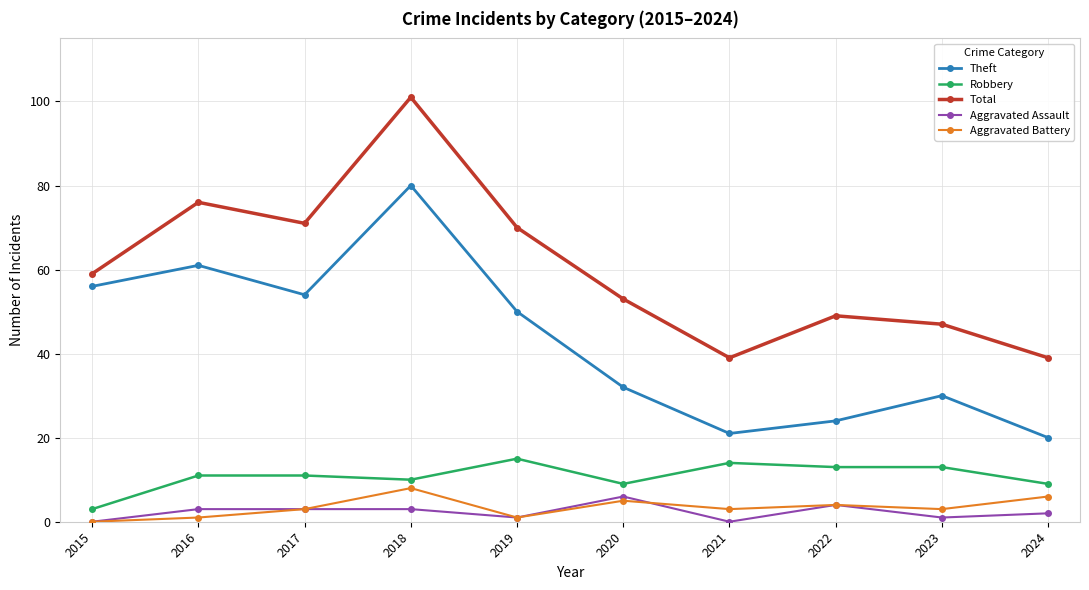

At which label is Theft closest to 50?

2019